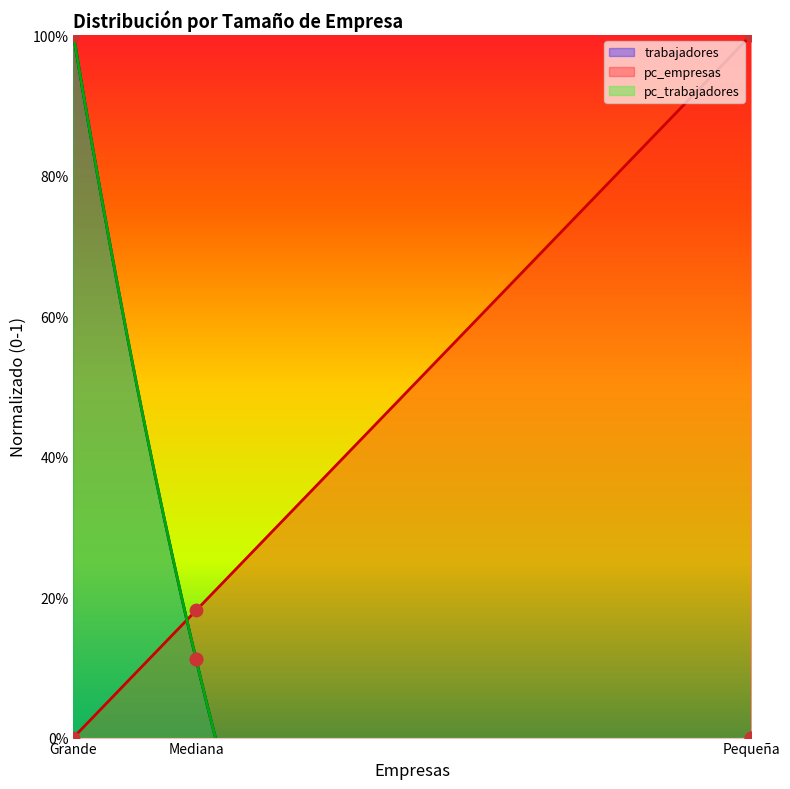

What is the total value across all series at Pequeña?

1.0